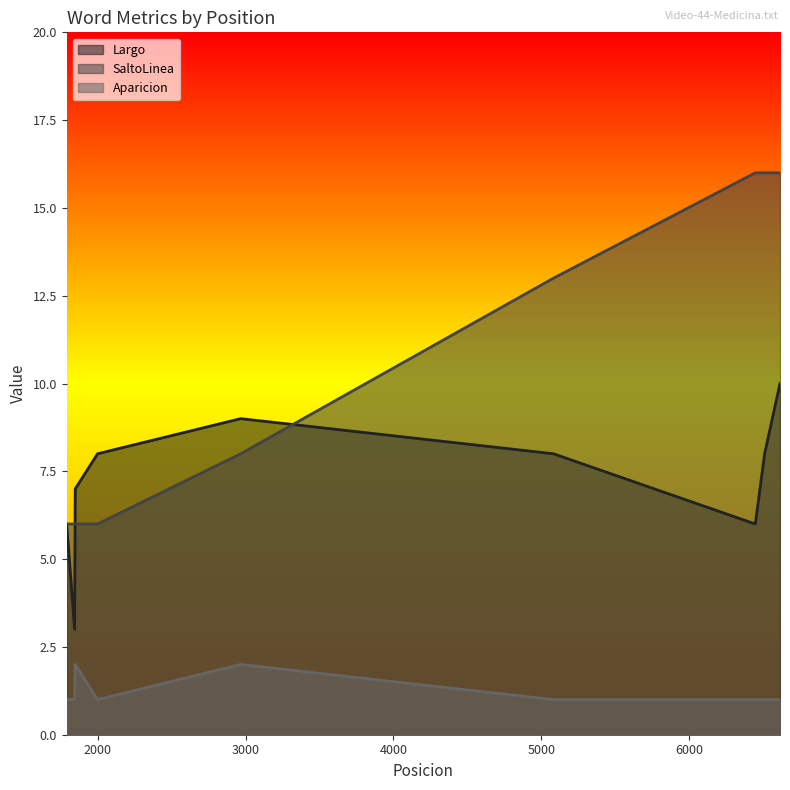

Where does the Largo series first go above 8?

2967